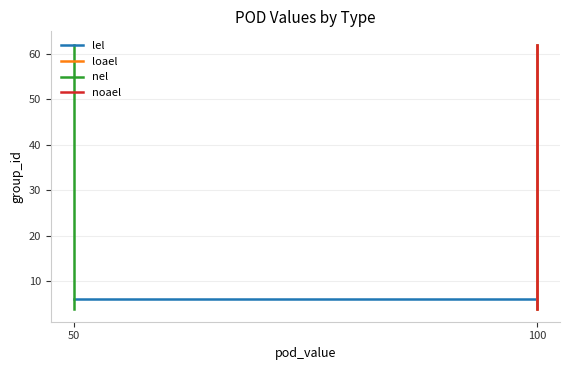

Which category has the lowest value across all series?

100